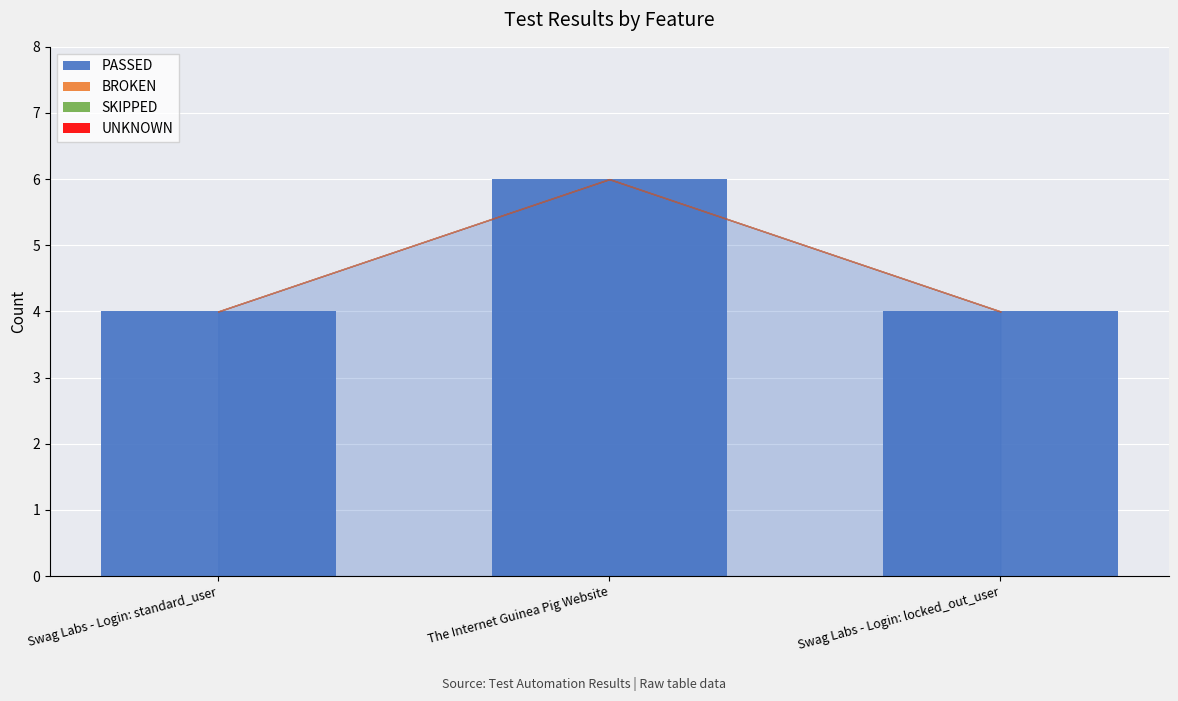

Is it true that the value at Swag Labs - Login: standard_user is 4?

True